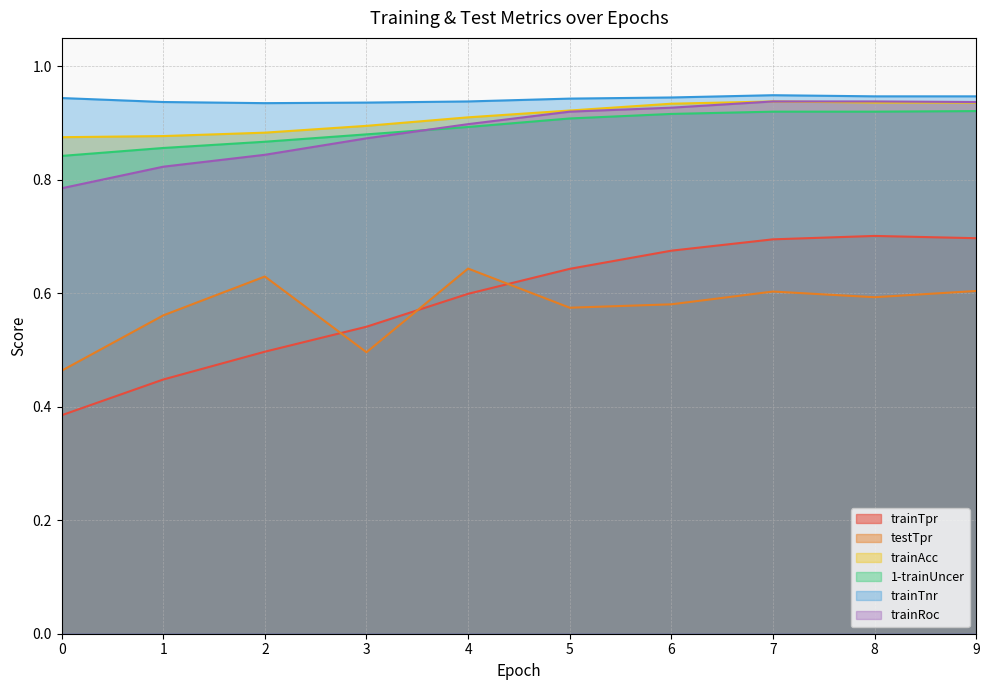

Which series has the largest range (max minus min)?

trainTpr